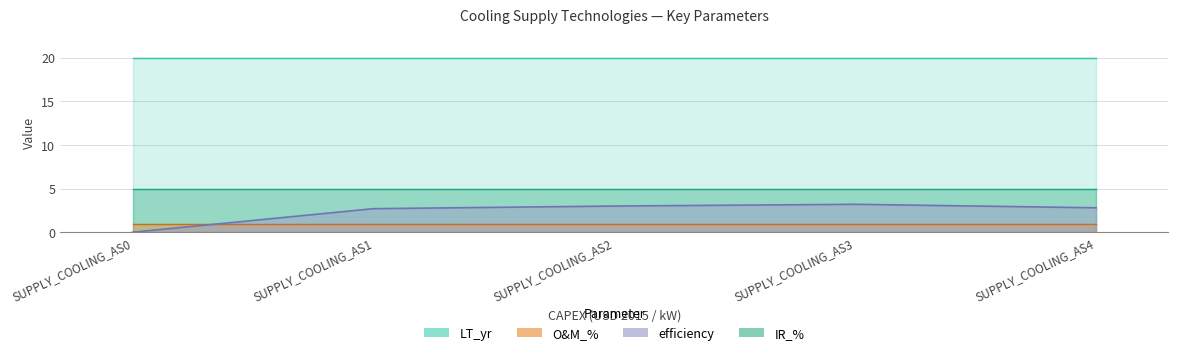

How many lines are shown in the chart?

4